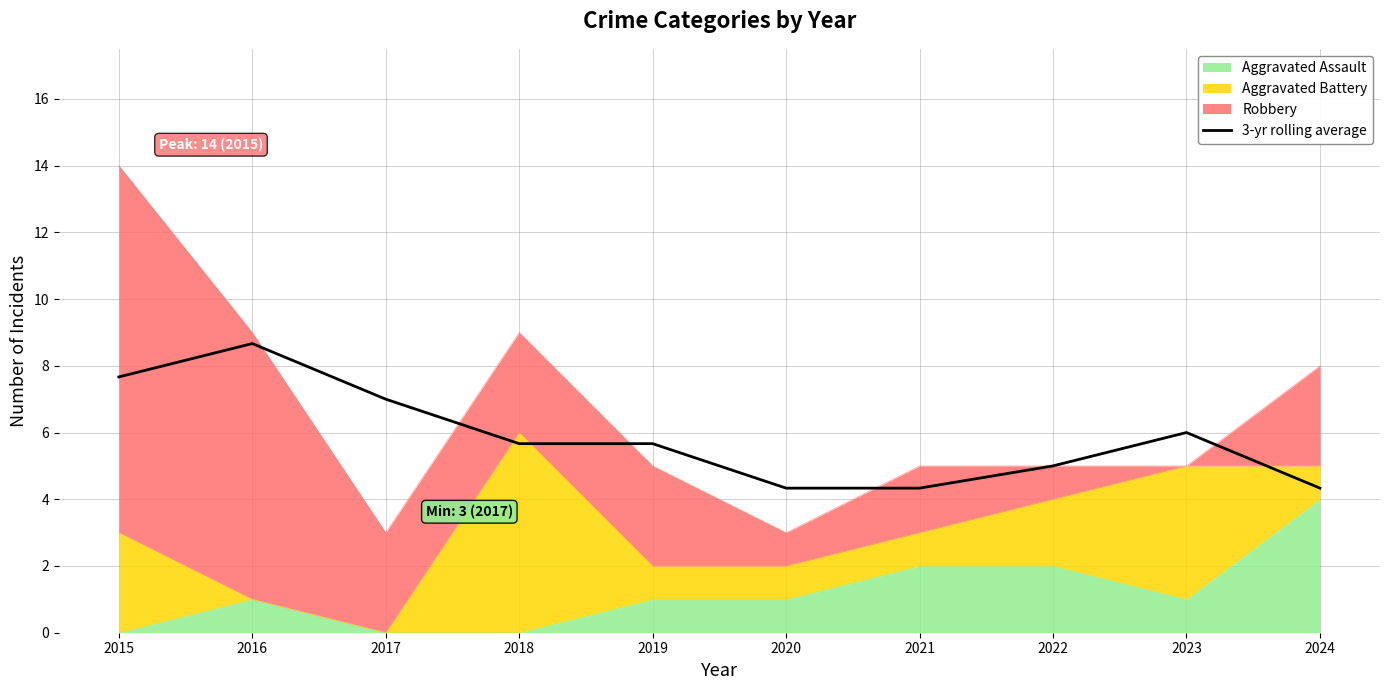

List the labels in order of value, smallest first.

2020, 2021, 2024, 2022, 2018, 2019, 2023, 2017, 2015, 2016